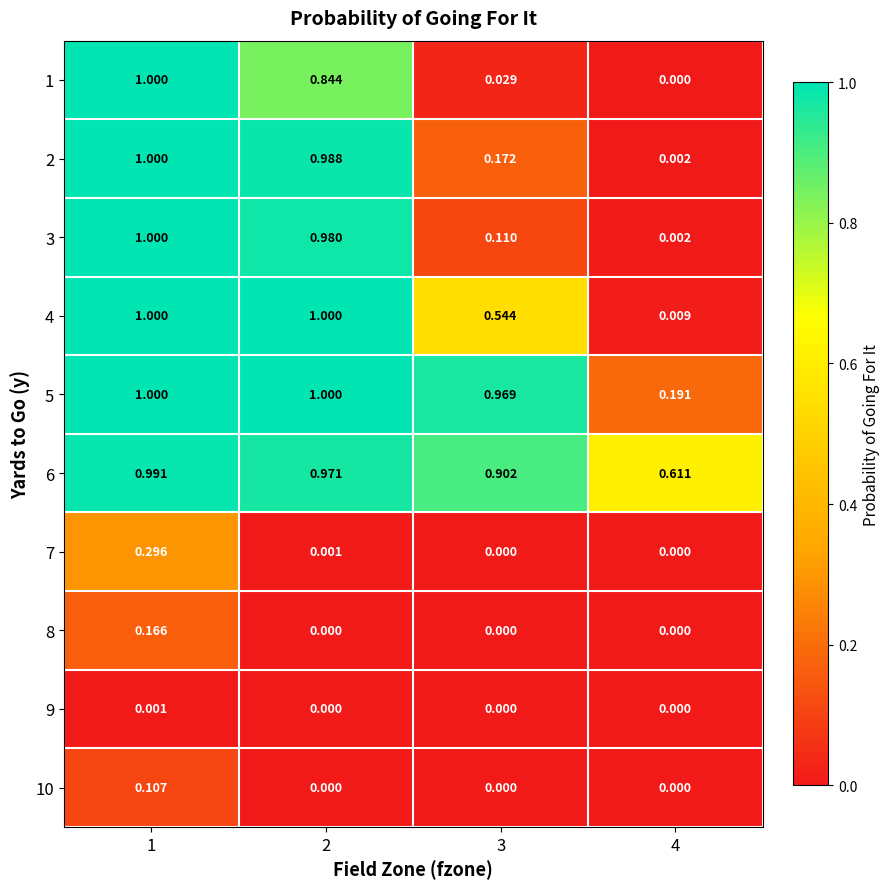

Is the value of 7 at 1 greater than the value of 10 at 1?

Yes